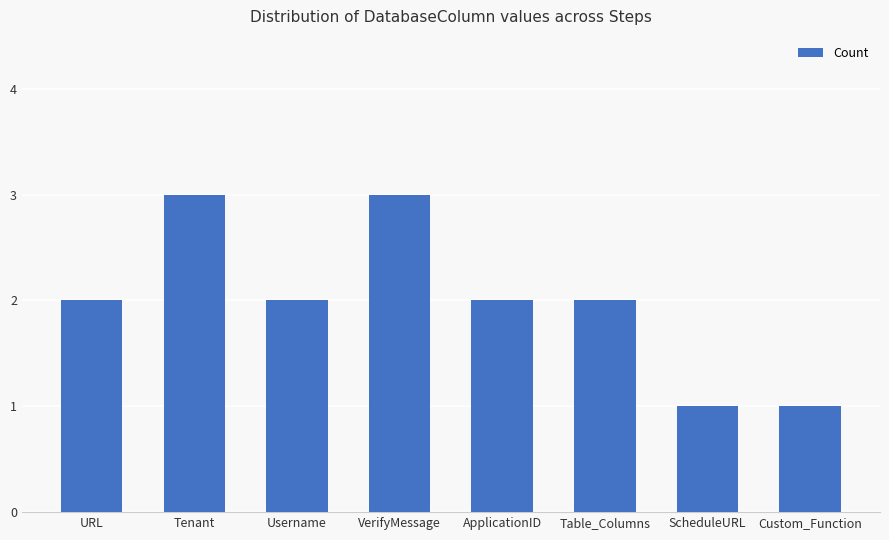

Which has a higher value, ScheduleURL or ApplicationID?

ApplicationID